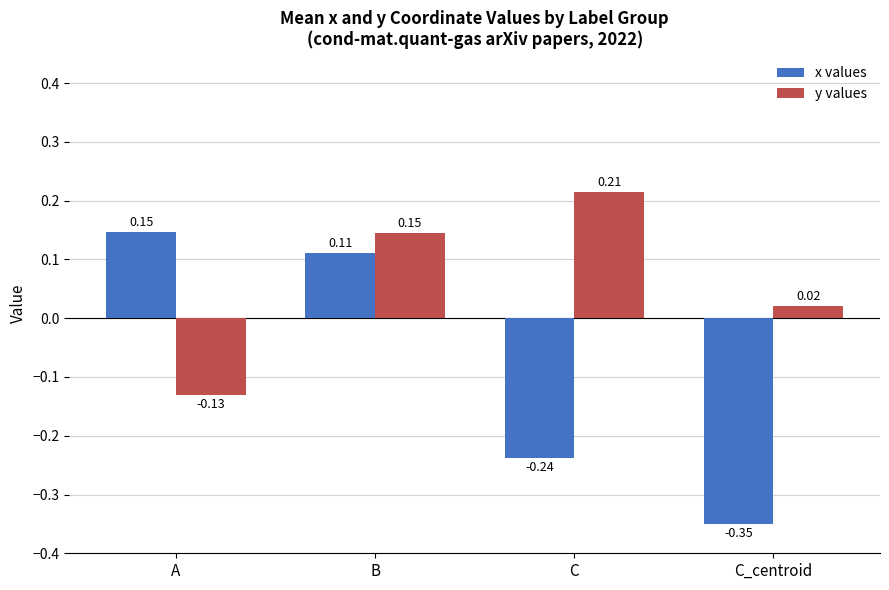

At which label does y values first exceed 0?

B